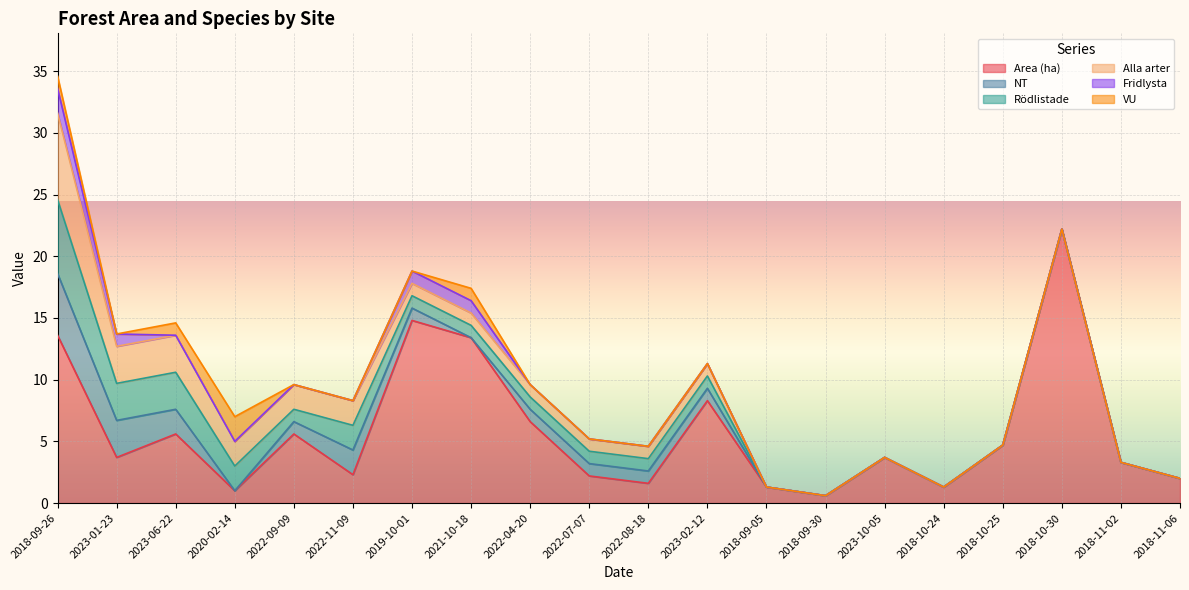

What position from the right is 2018-11-06?

1